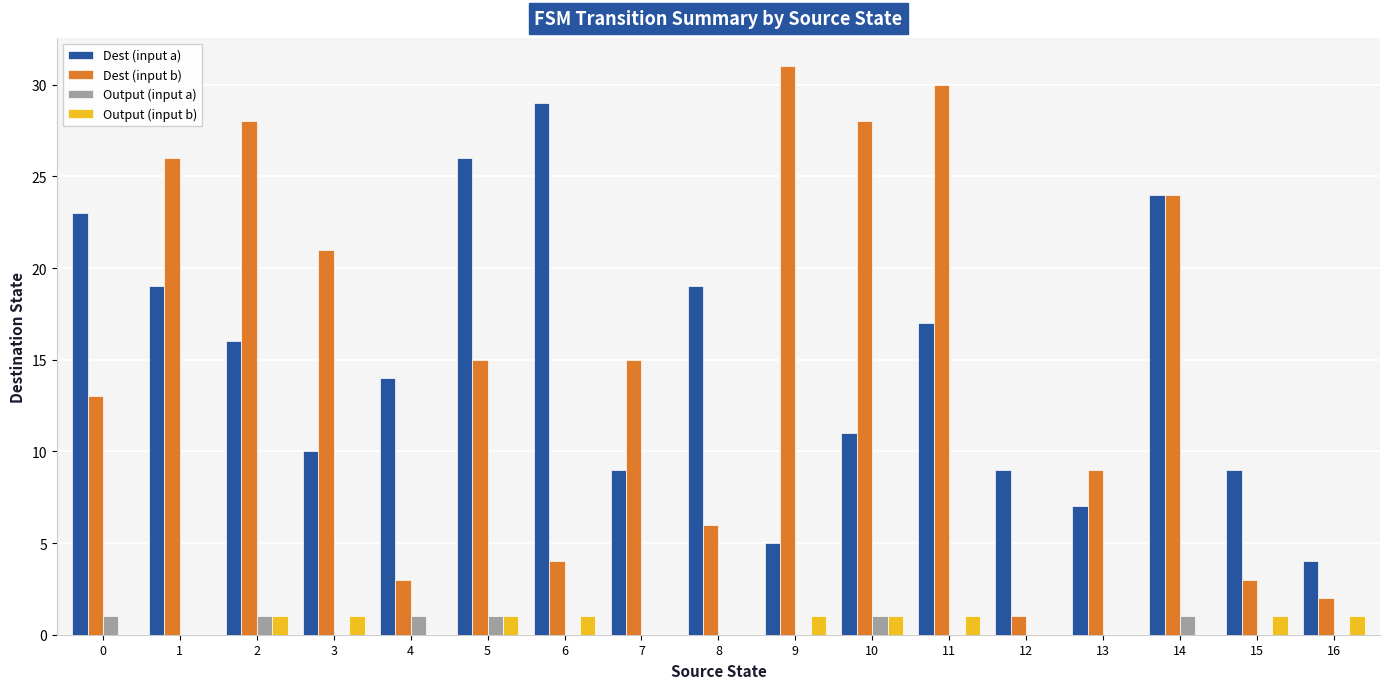

True or false: Output (input a) has a value of 0 at 11.

True